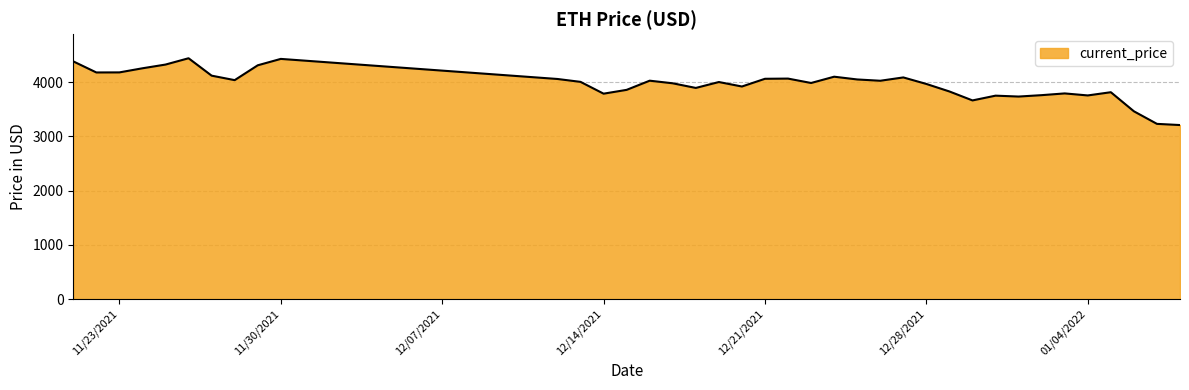

What is the smallest value displayed?

3206.9